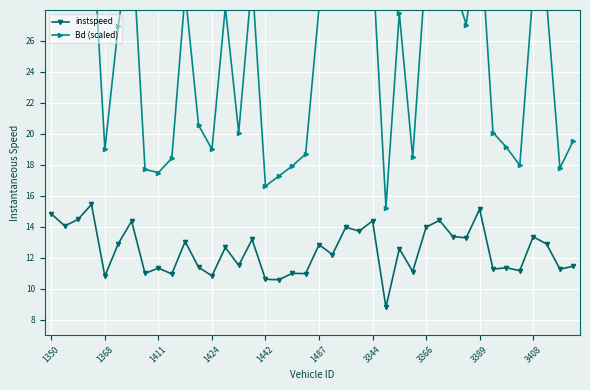

What is the maximum value for instspeed?

15.4